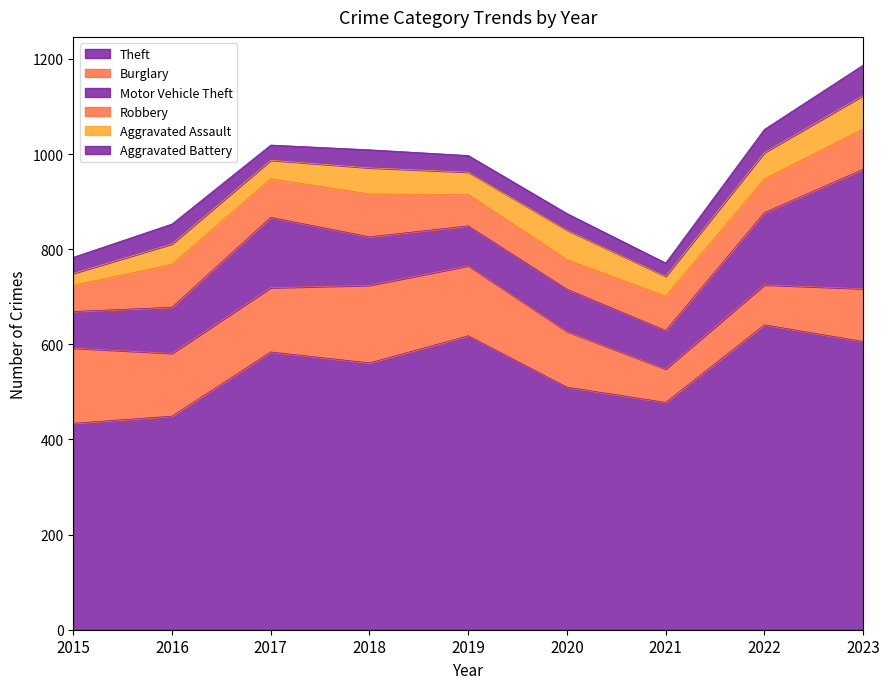

How many lines are shown in the chart?

6